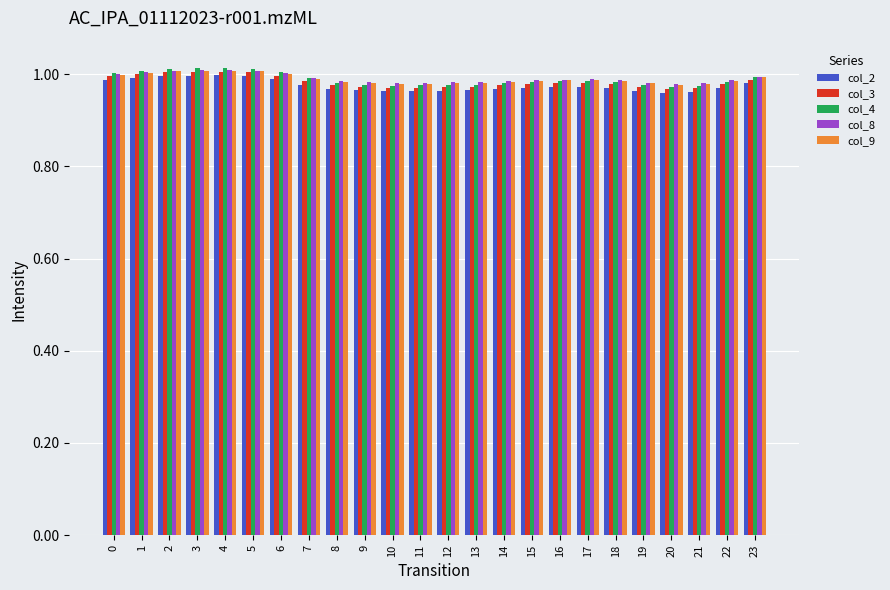

Which series has the widest spread of values?

col_4